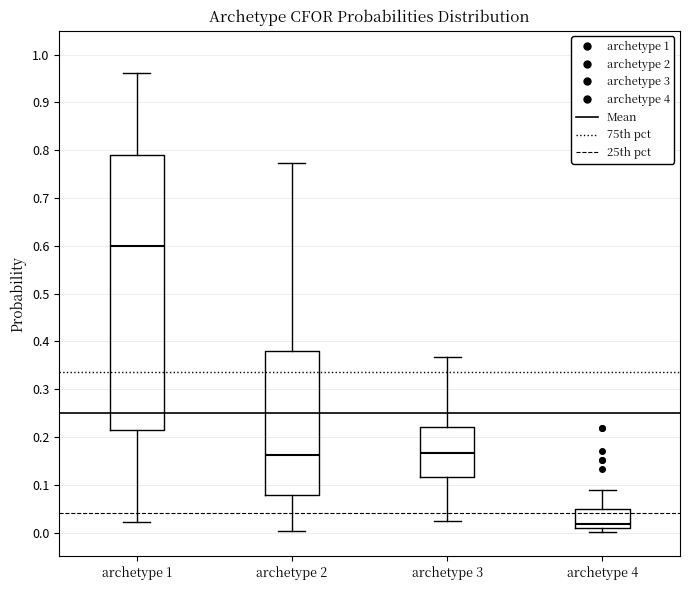

Reading left to right, transcribe this box plot: for each box, give where its median line is, the range the box spans, and where its two whiskers end, as read against the y-axis. The values are not printed on the chart, so give them approximately, as read against the axis.

archetype 1: median 0.60, box 0.21 to 0.79, whiskers 0.02 to 0.96
archetype 2: median 0.16, box 0.08 to 0.38, whiskers 0.00 to 0.77
archetype 3: median 0.17, box 0.12 to 0.22, whiskers 0.03 to 0.37
archetype 4: median 0.02, box 0.01 to 0.05, whiskers 0.00 to 0.09